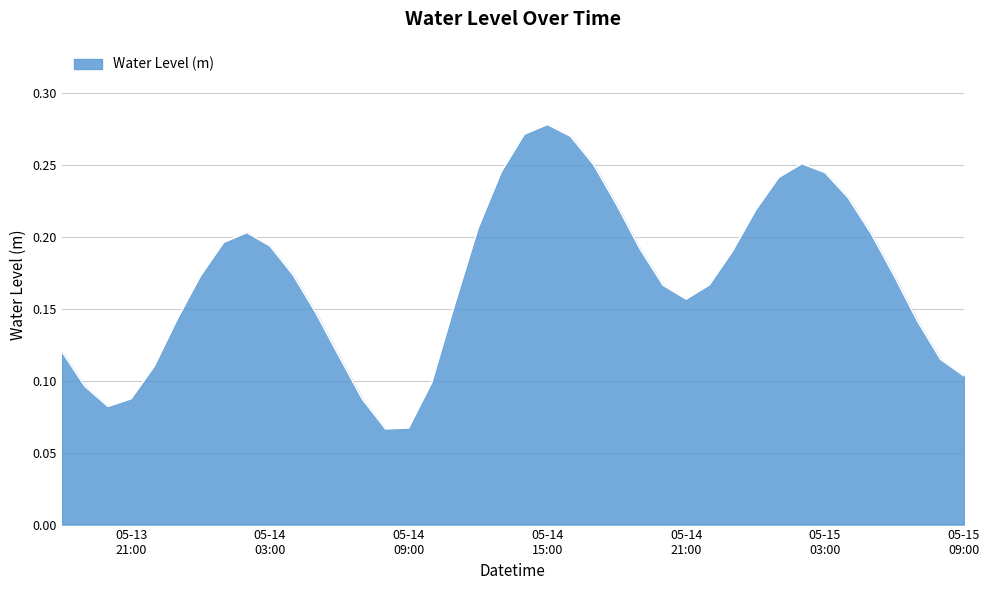

Is this an area chart (filled region under the line)?

Yes